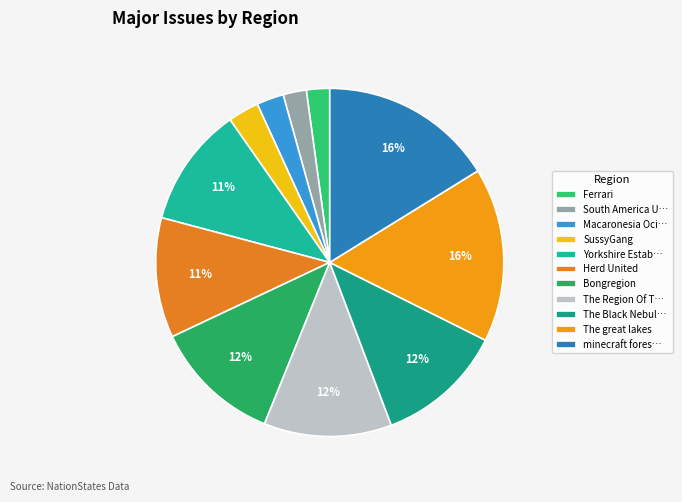

How many segments does this pie chart have?

11